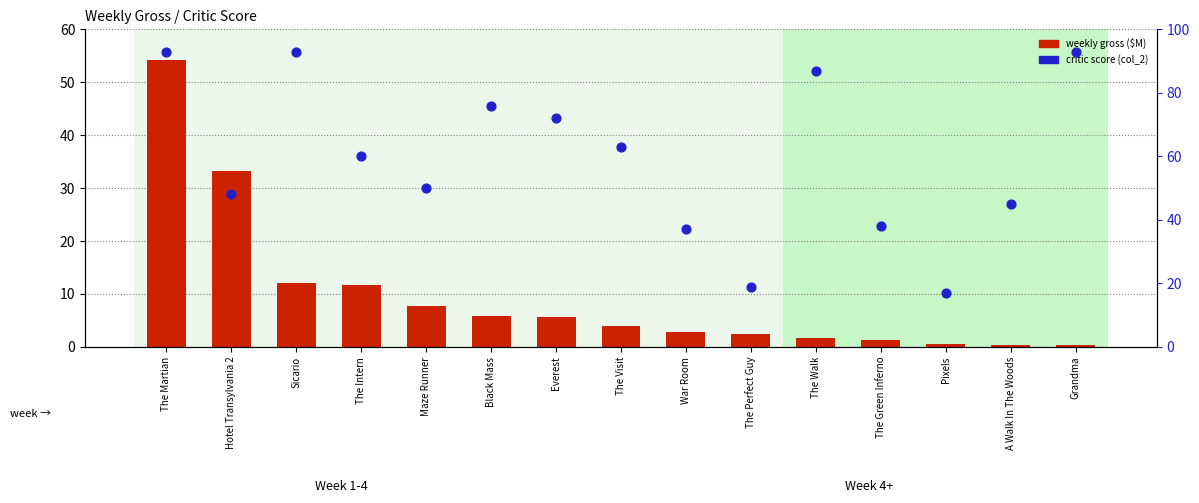

Is the value of weekly gross ($M) at The Visit greater than the value of critic score (col_2) at Hotel Transylvania 2?

No